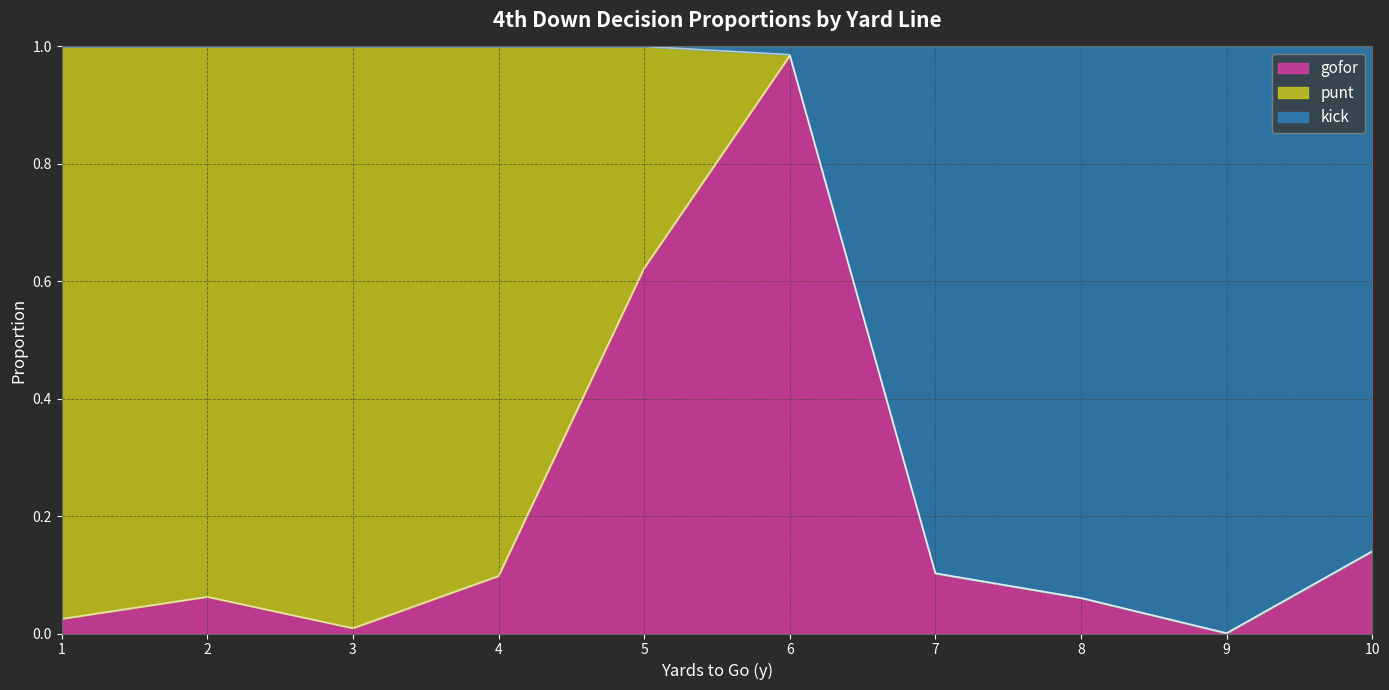

At how many categories does at least one series exceed 0?

10